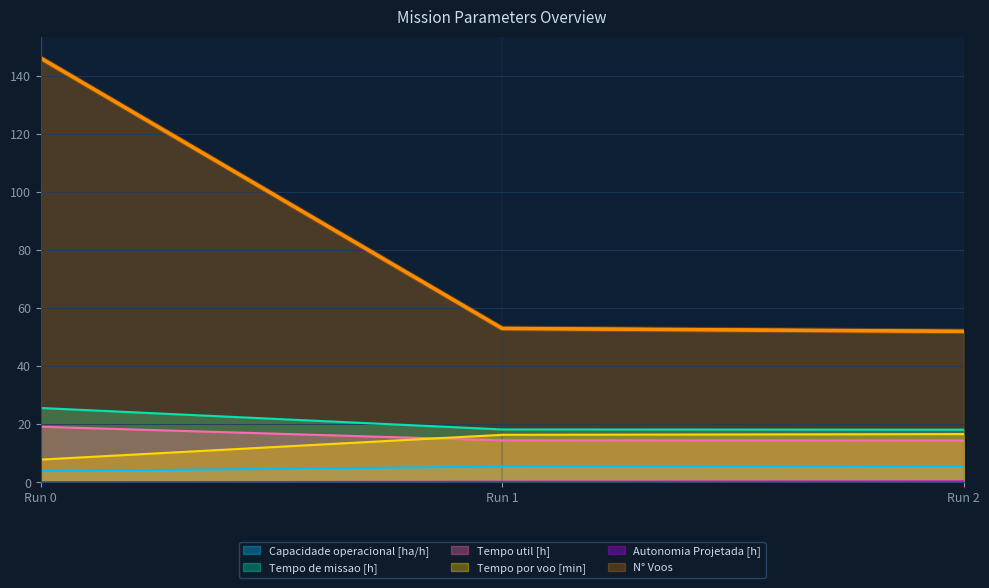

Which series has the largest total across all categories?

N° Voos